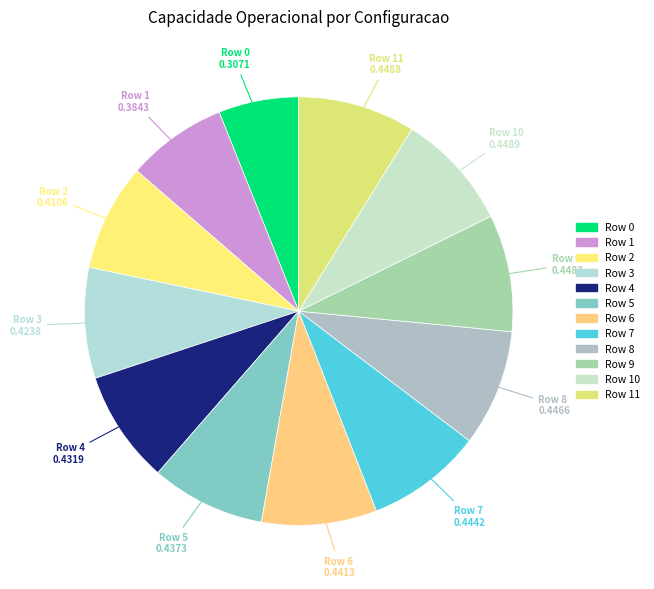

Which slice is the smallest?

Row 0